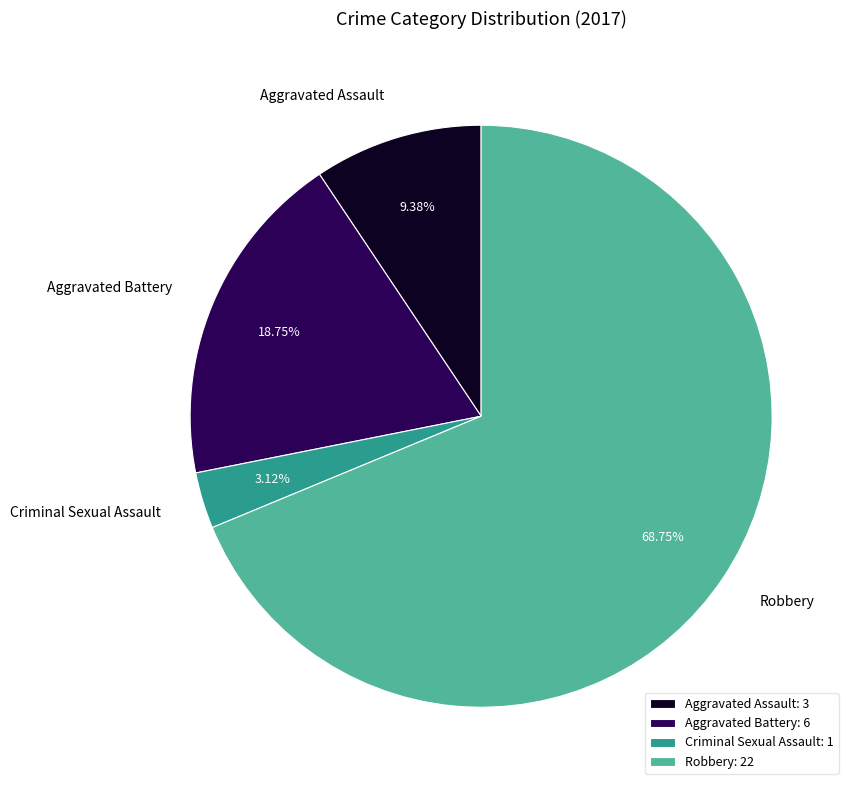

How many segments does this pie chart have?

4